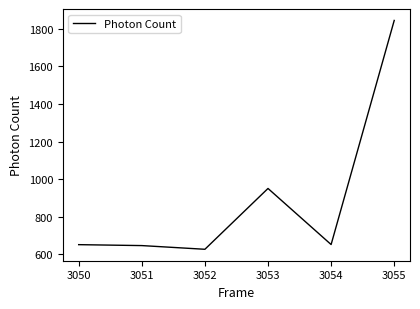

What is the difference between the second highest and minimum values?

323.4